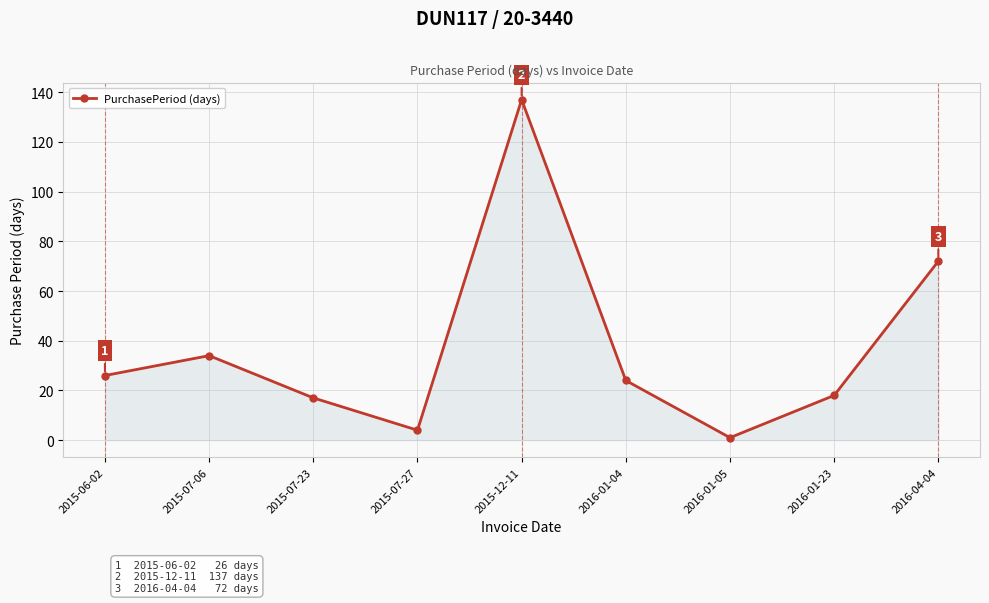

Does the chart display data point markers on the line(s)?

Yes